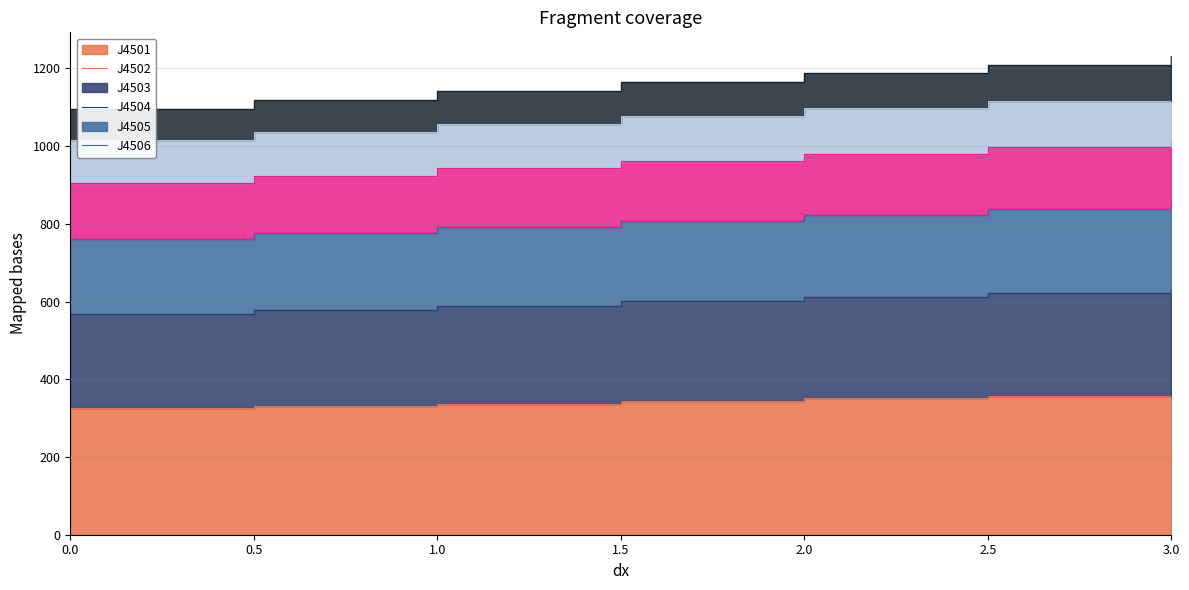

What is the average value of the J4505 series?

1164.5